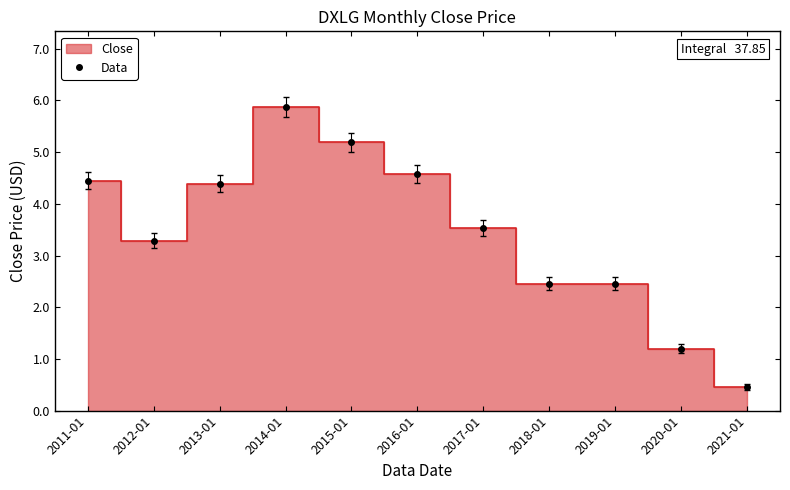

What is the sum of the values at 2012-01 and 2011-01?

7.7